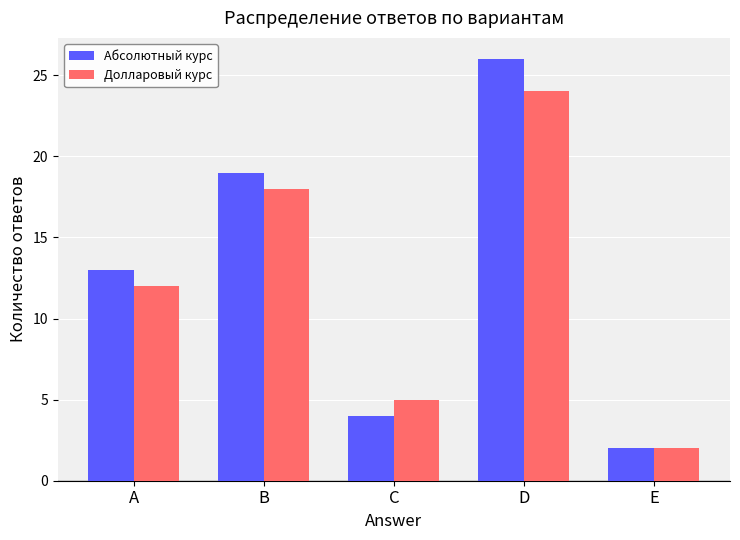

Where is Долларовый курс nearest to the value 13?

A